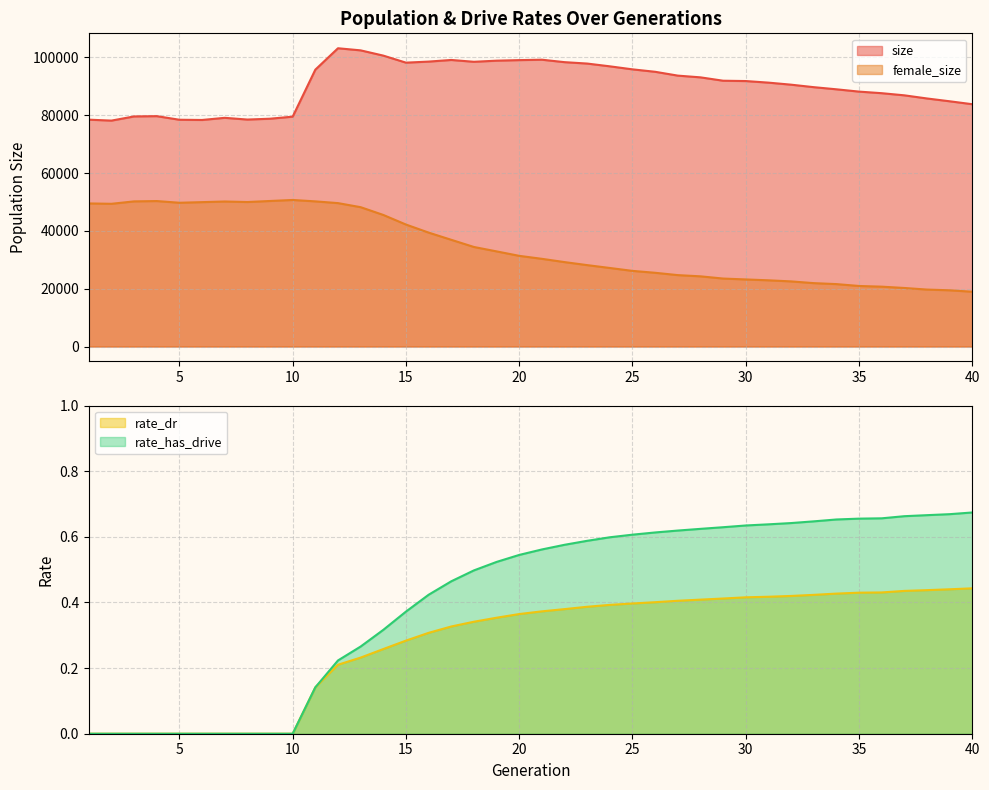

Rank the series at 25 from lowest to highest value.

rate_dr, rate_has_drive, female_size, size